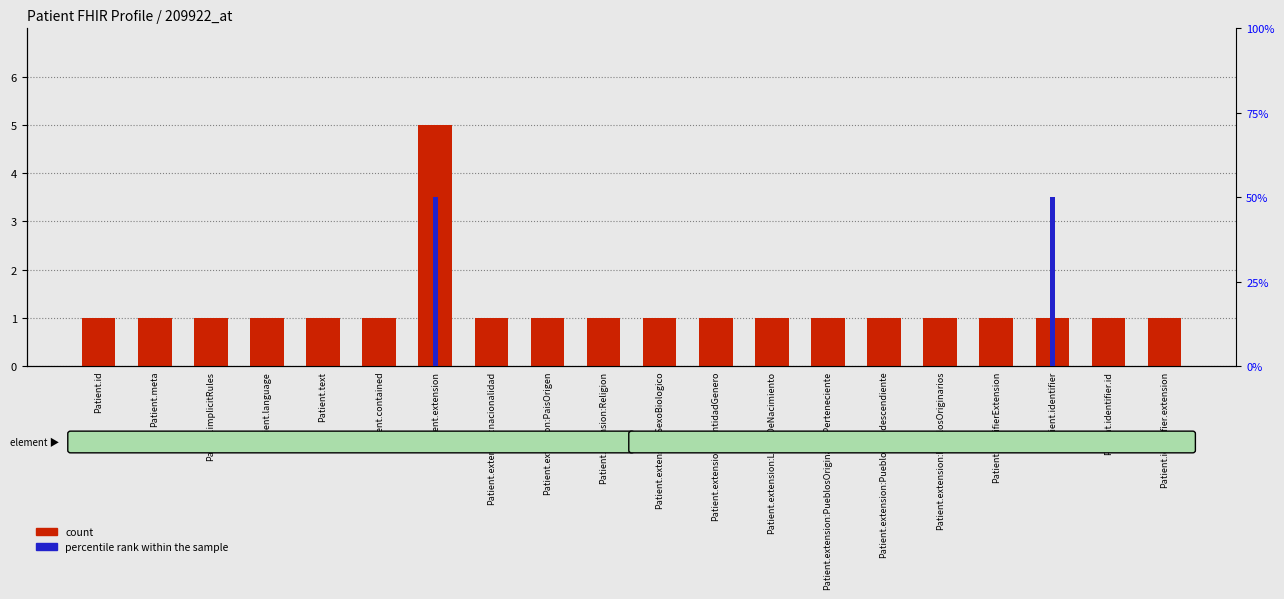

How many series are shown in this chart?

2